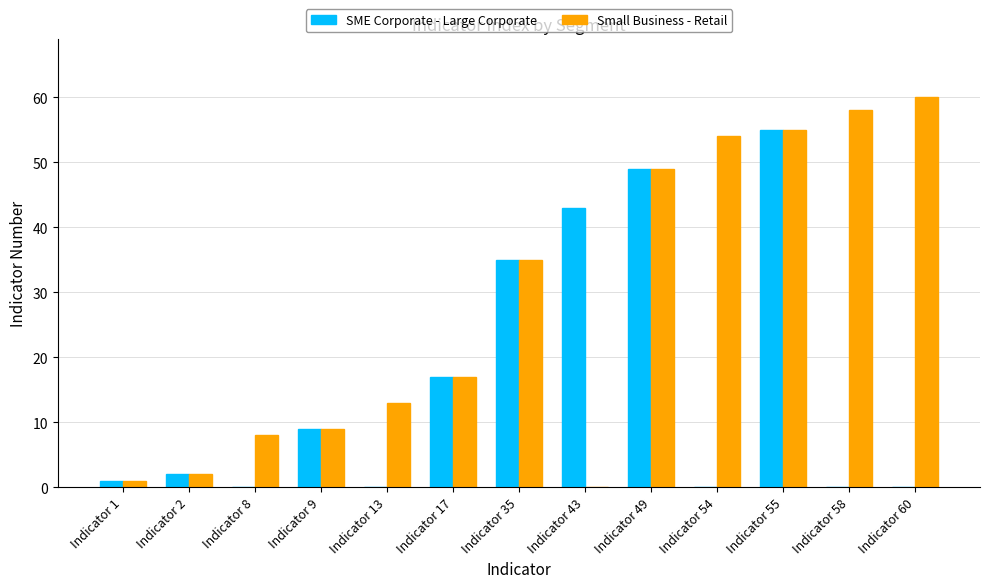

At which label does Small Business - Retail reach its peak?

Indicator 60